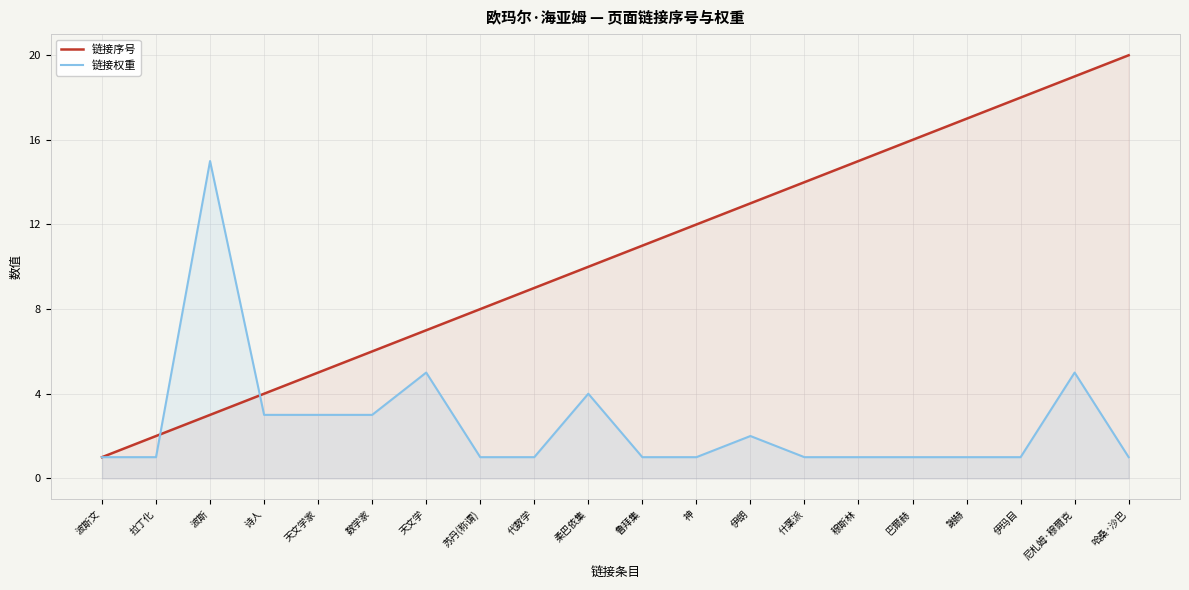

What value does the 链接序号 series have at 天文学家?

5